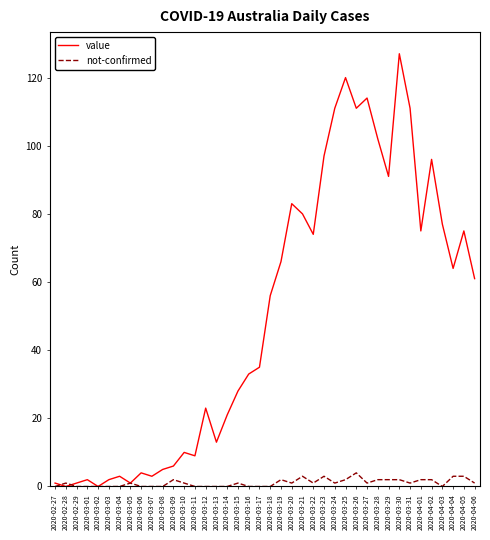

What is the highest value of the value series?

127